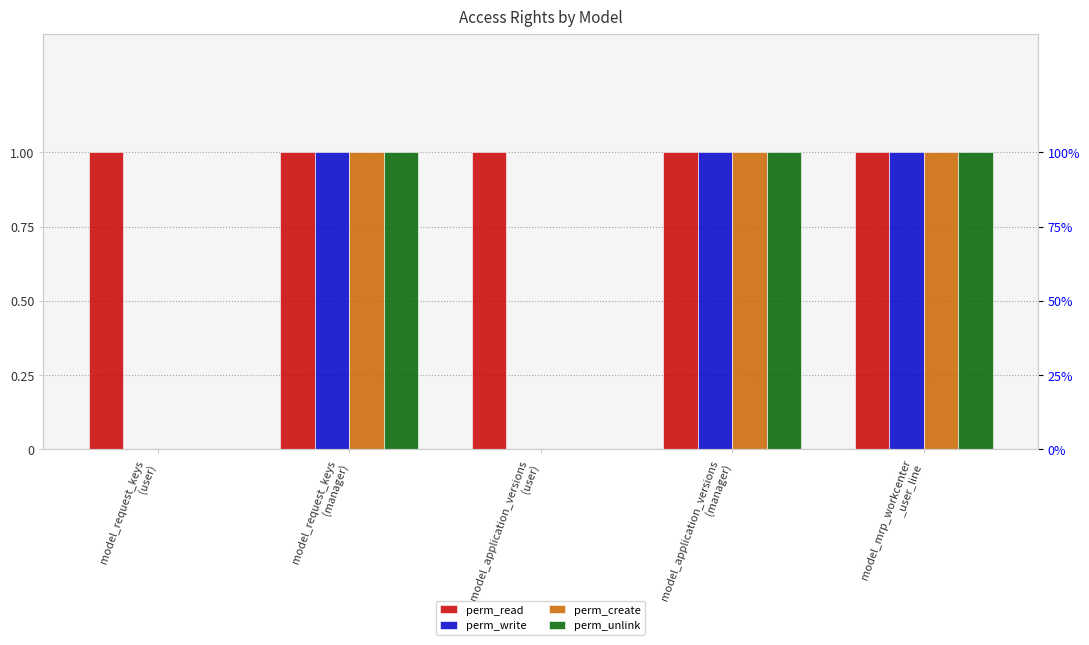

Is it true that perm_read equals 1 at model_application_versions
(manager)?

False